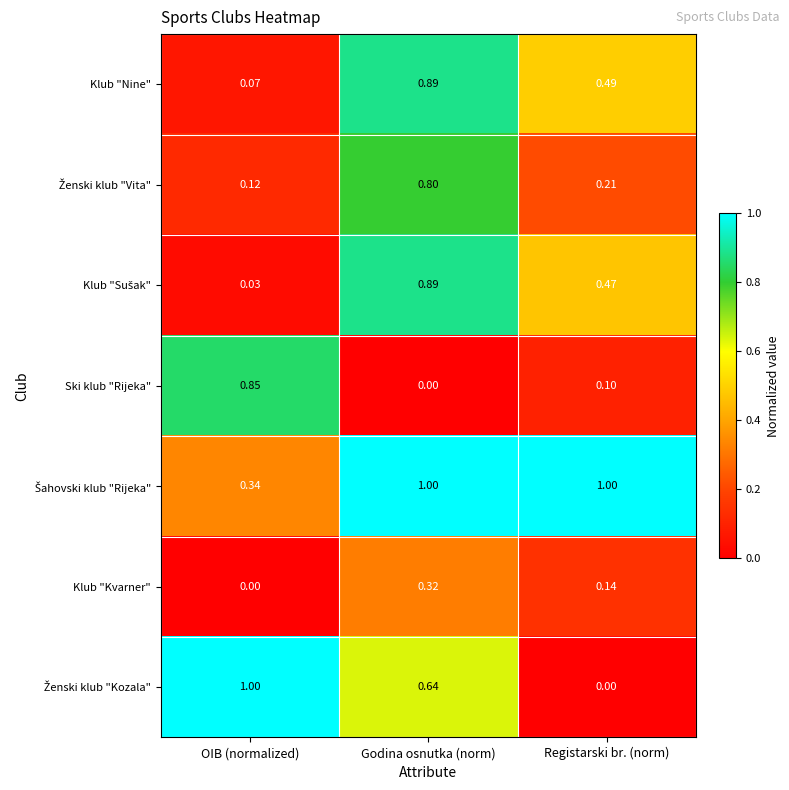

Which category has the highest value in the Klub "Nine" series?

Godina osnutka (norm)